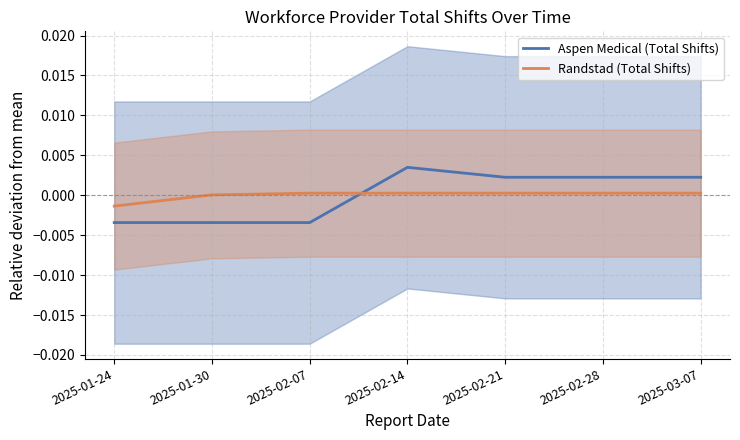

Between 2025-03-07 and 2025-02-07, which is larger?

2025-03-07